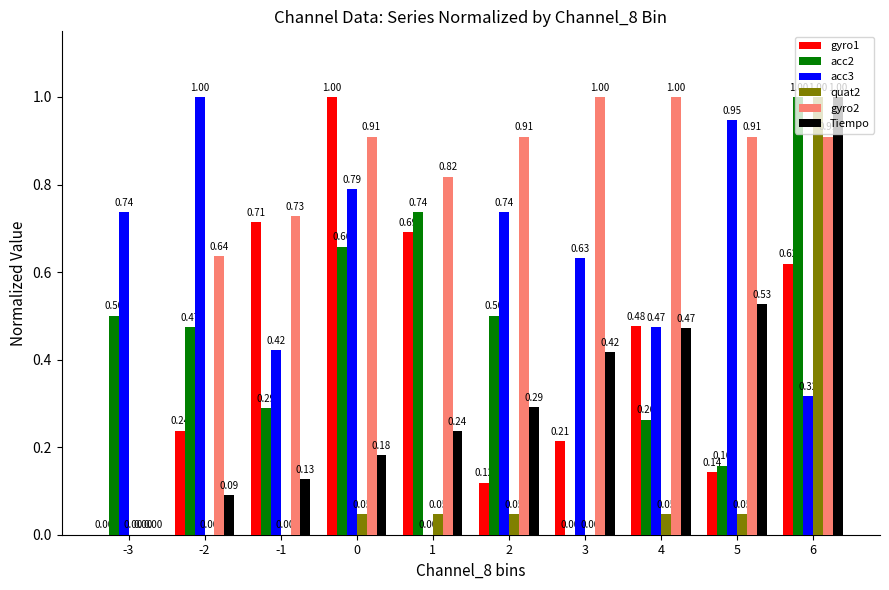

What is the sum of all gyro1 values?

4.2